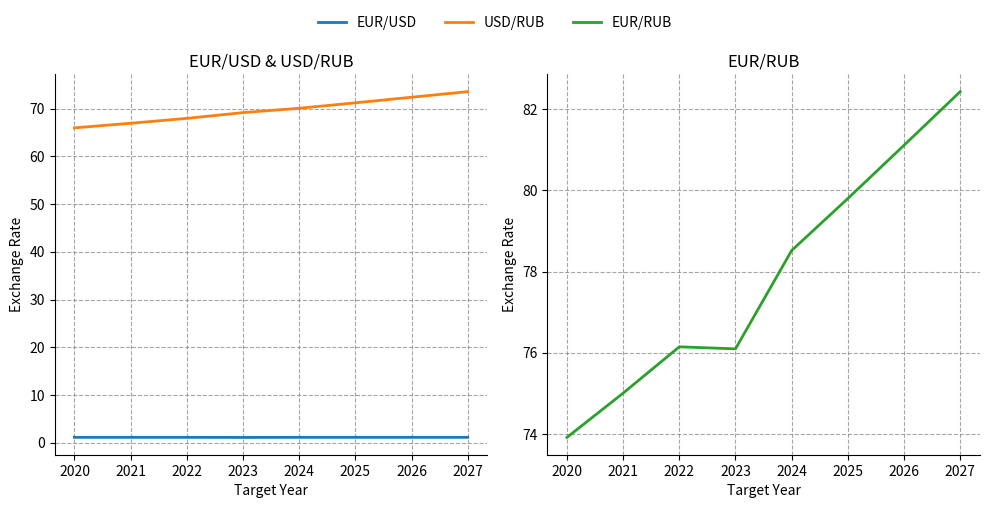

What is the lowest value of the EUR/RUB series?

73.9